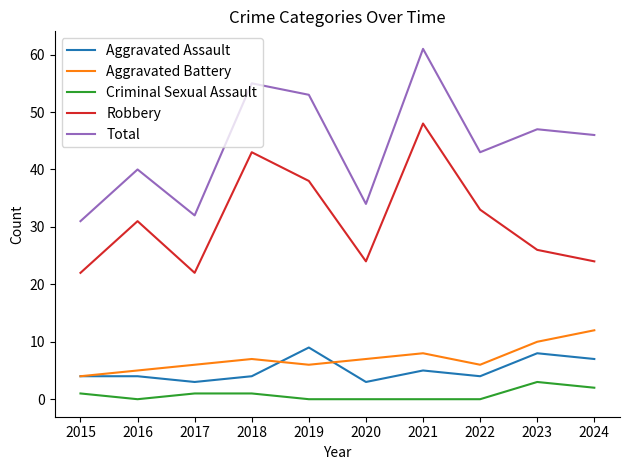

Rank the series at 2018 from highest to lowest value.

Total, Robbery, Aggravated Battery, Aggravated Assault, Criminal Sexual Assault